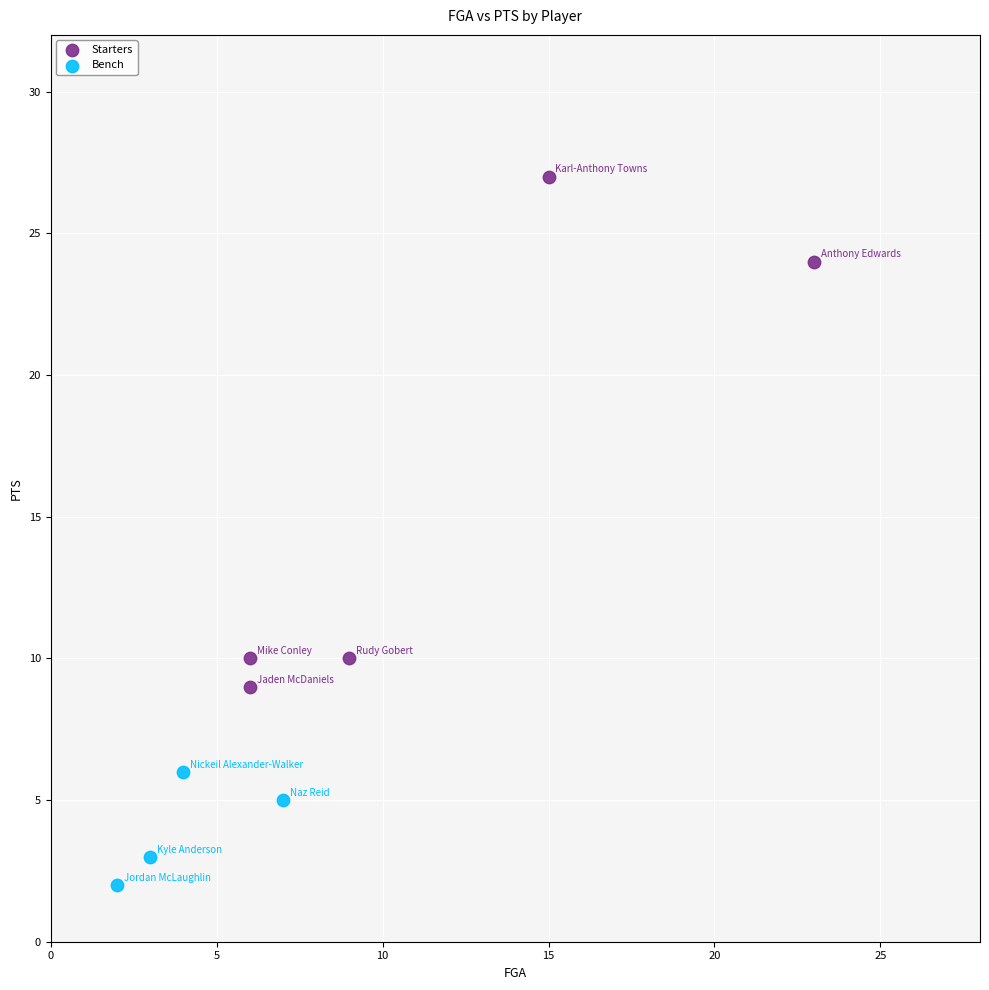

Which series contains the highest Y value?

Starters